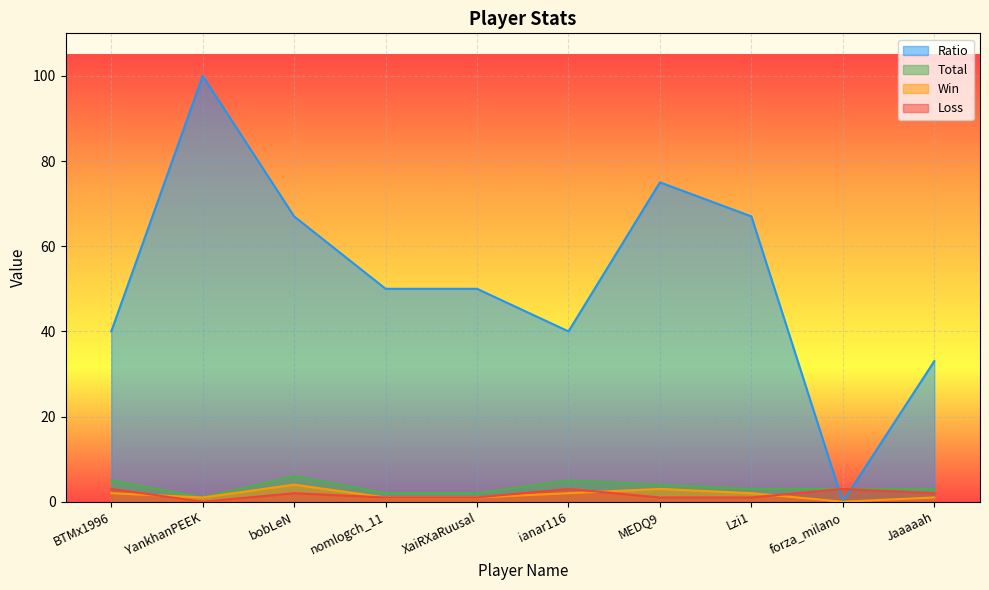

Where does the Win series first go above 2?

bobLeN